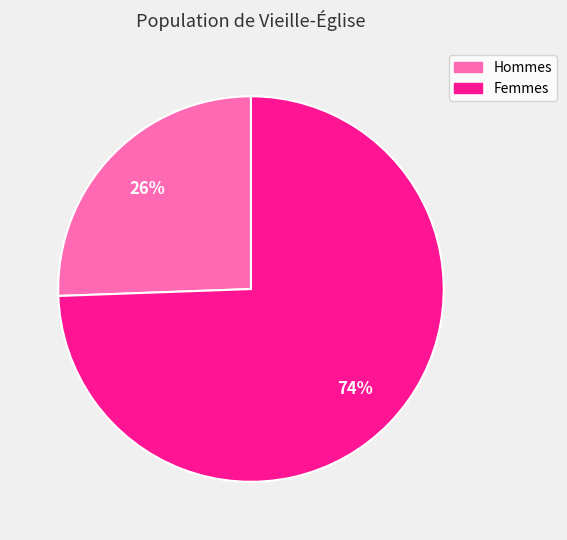

Is there a majority slice in this chart?

Yes